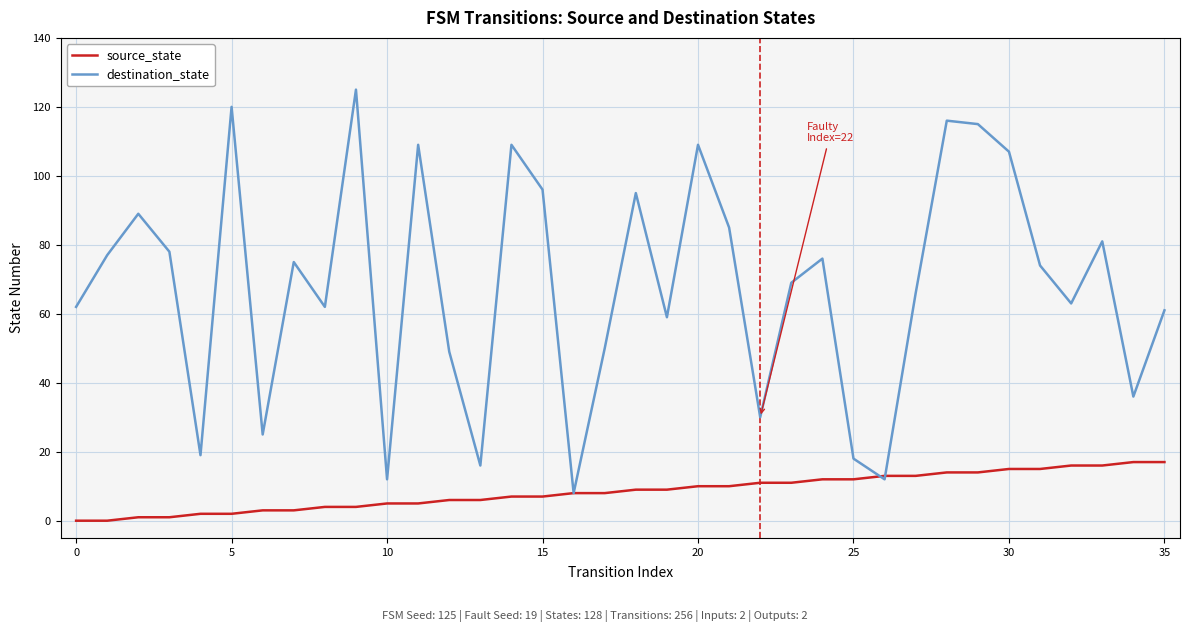

Reading right to left, transcribe all the data shown in this chart.

source_state: 17	17	16	16	15	15	14	14	13	13	12	12	11	11	10	10	9	9	8	8	7	7	6	6	5	5	4	4	3	3	2	2	1	1	0	0
destination_state: 61	36	81	63	74	107	115	116	66	12	18	76	69	30	85	109	59	95	50	8	96	109	16	49	109	12	125	62	75	25	120	19	78	89	77	62